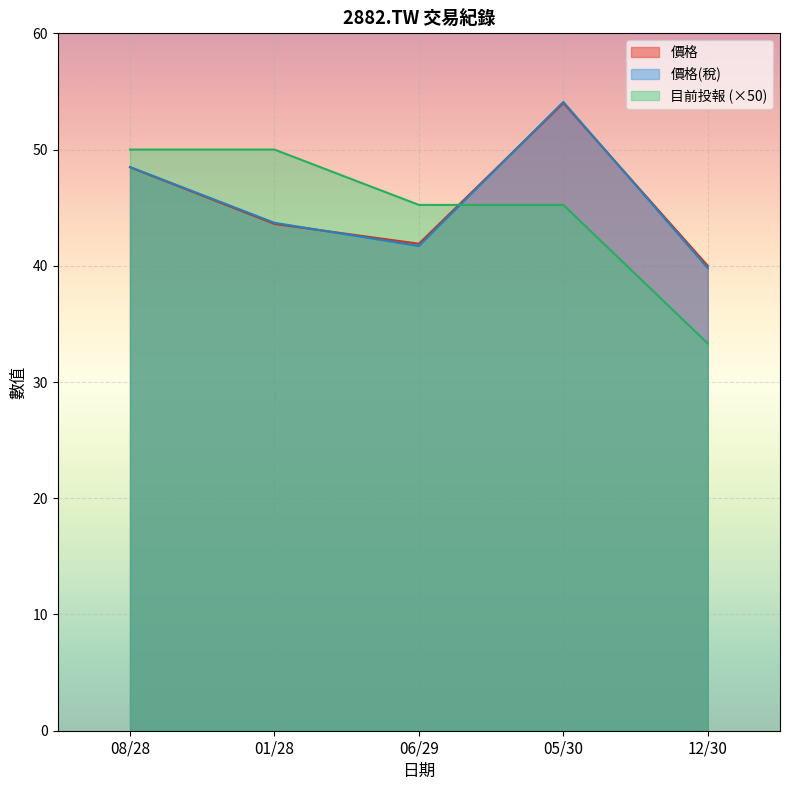

What is the value of the 價格(稅) point at the 4th from the left?

54.1